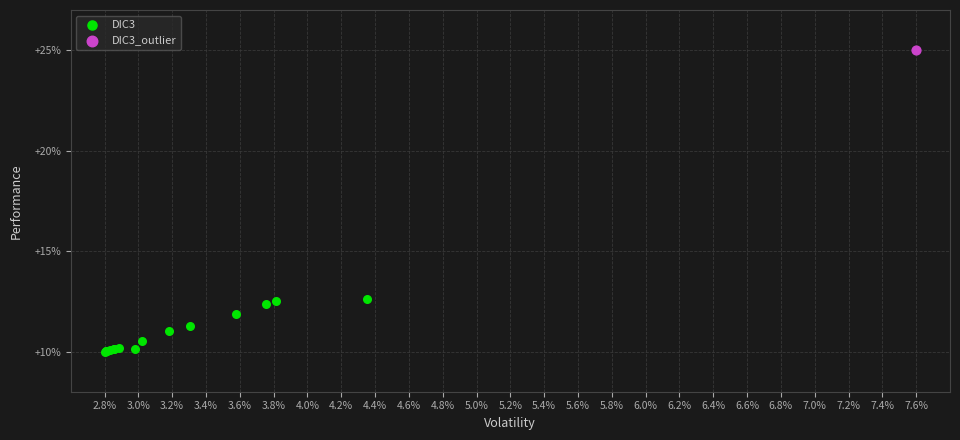

What are all the series names shown in the legend?

DIC3, DIC3_outlier